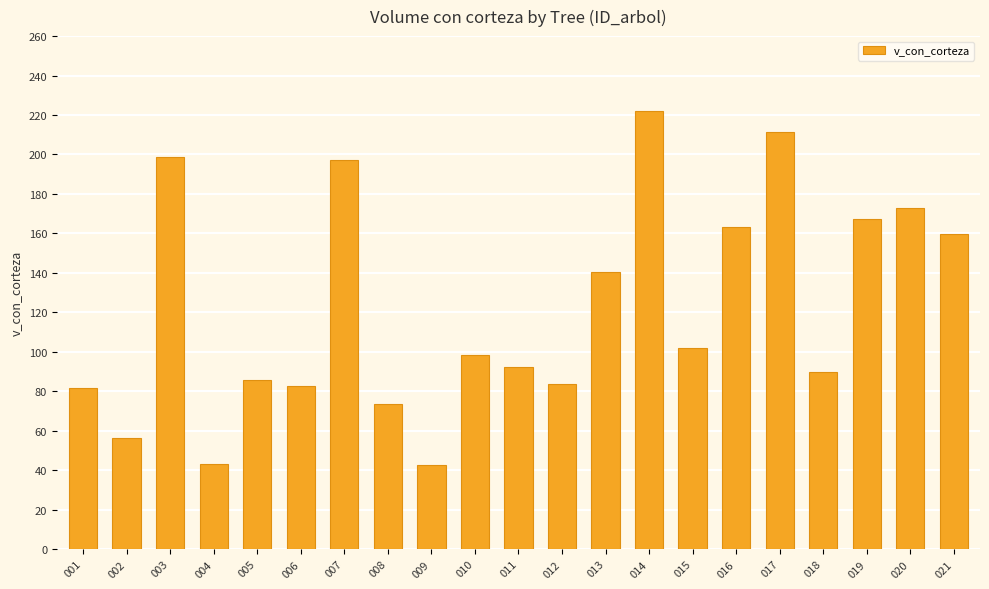

What is the change in value from 006 to 016?

+80.5